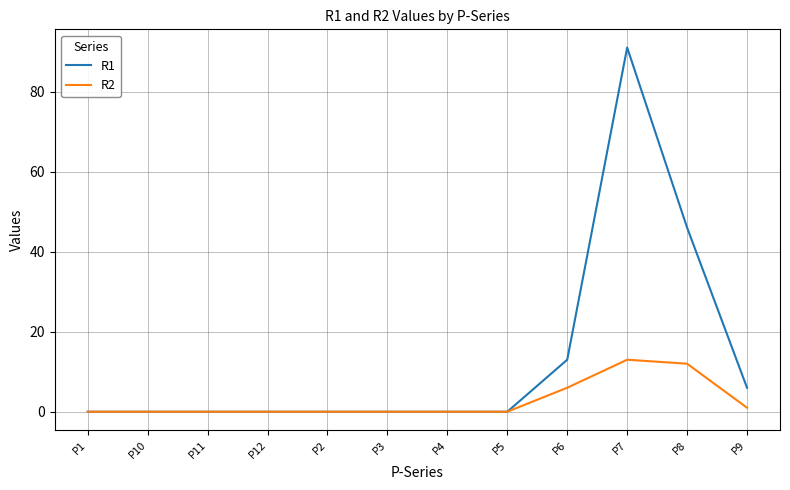

Which series has the largest range (max minus min)?

R1